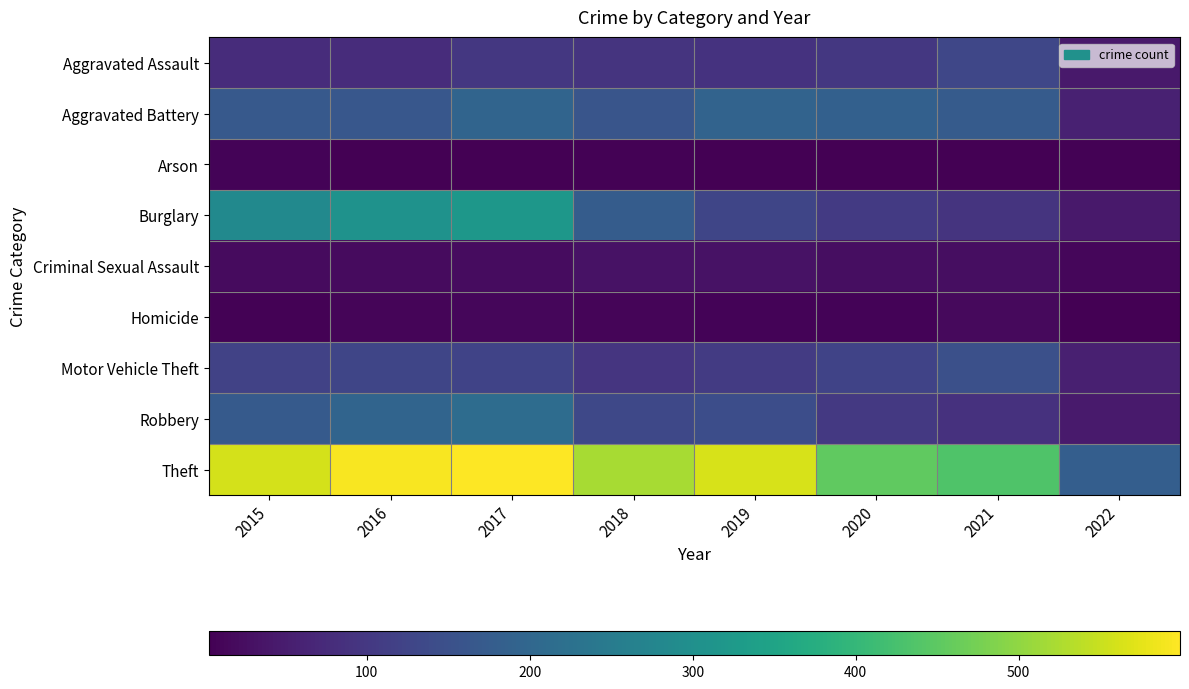

What is the total value across all series at 2015?

1424